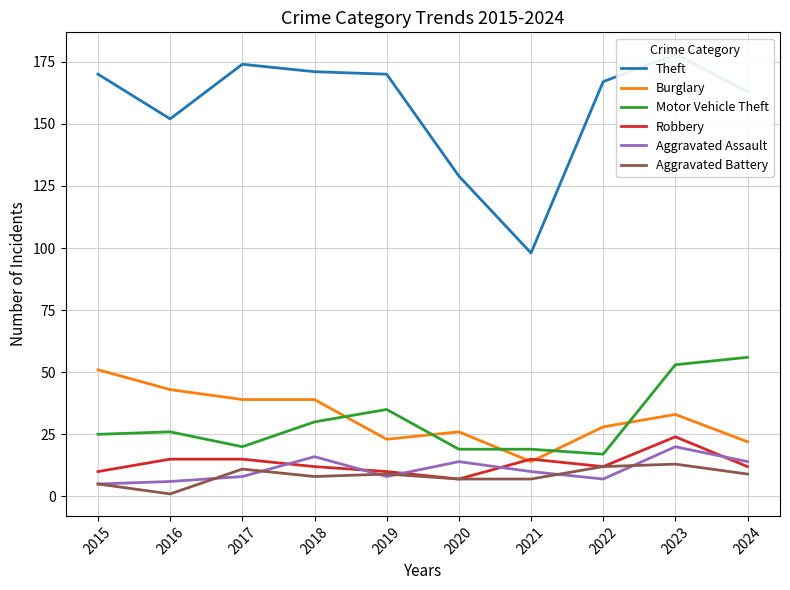

What is the difference between the highest and lowest values at 2017?

166